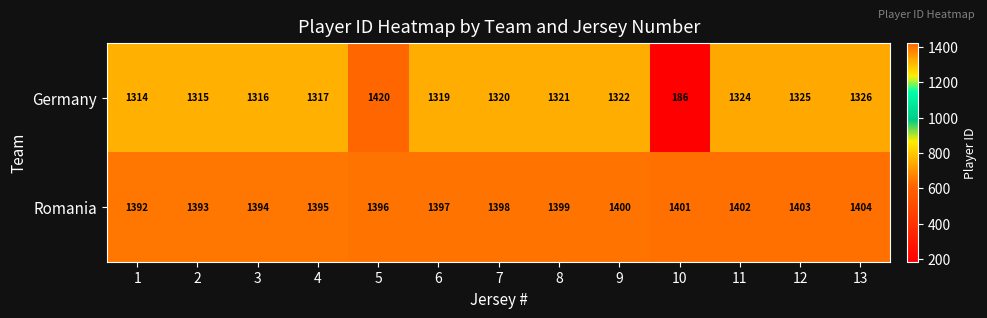

At how many categories does at least one series exceed 526?

13